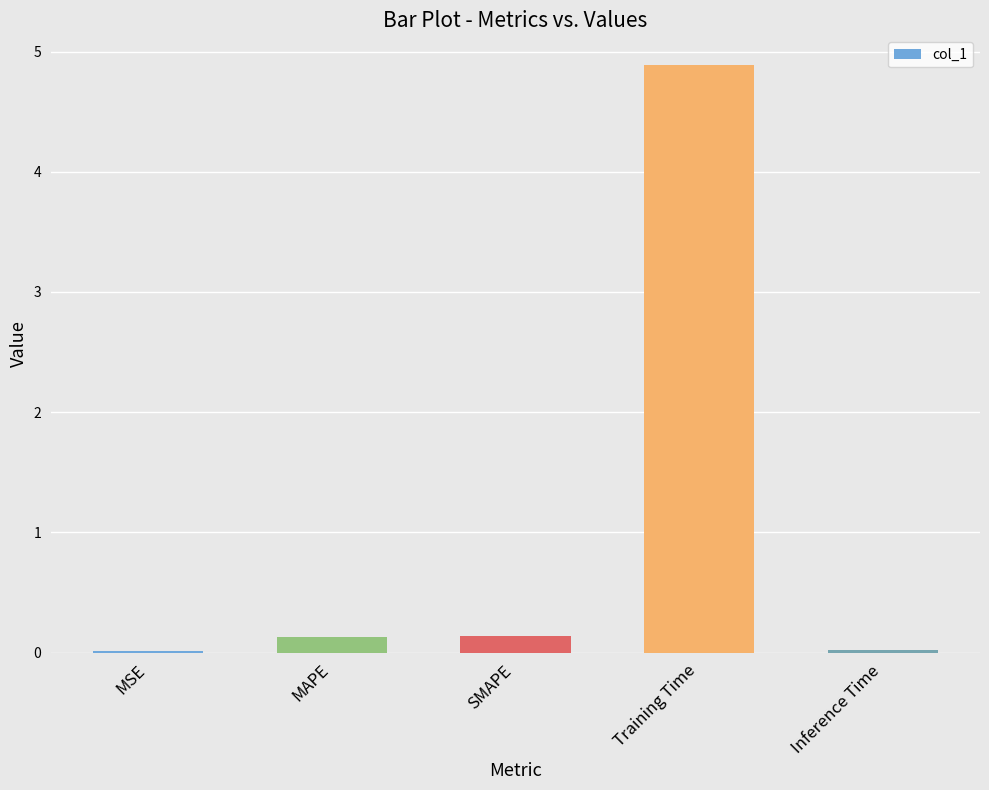

What value does the data have at Training Time?

4.9